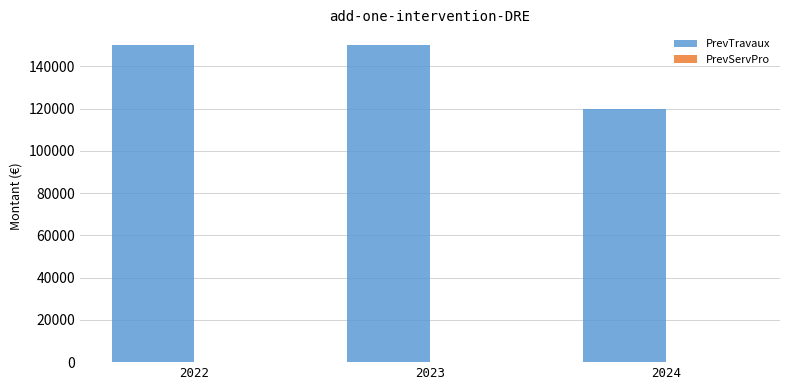

What is the value of the 1st bar from the left?

150000